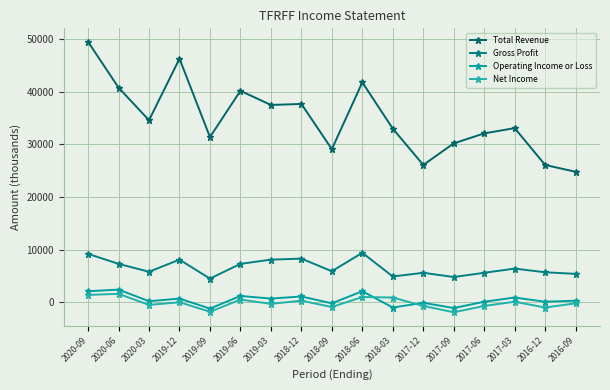

What is the average value of the Total Revenue series?

34959